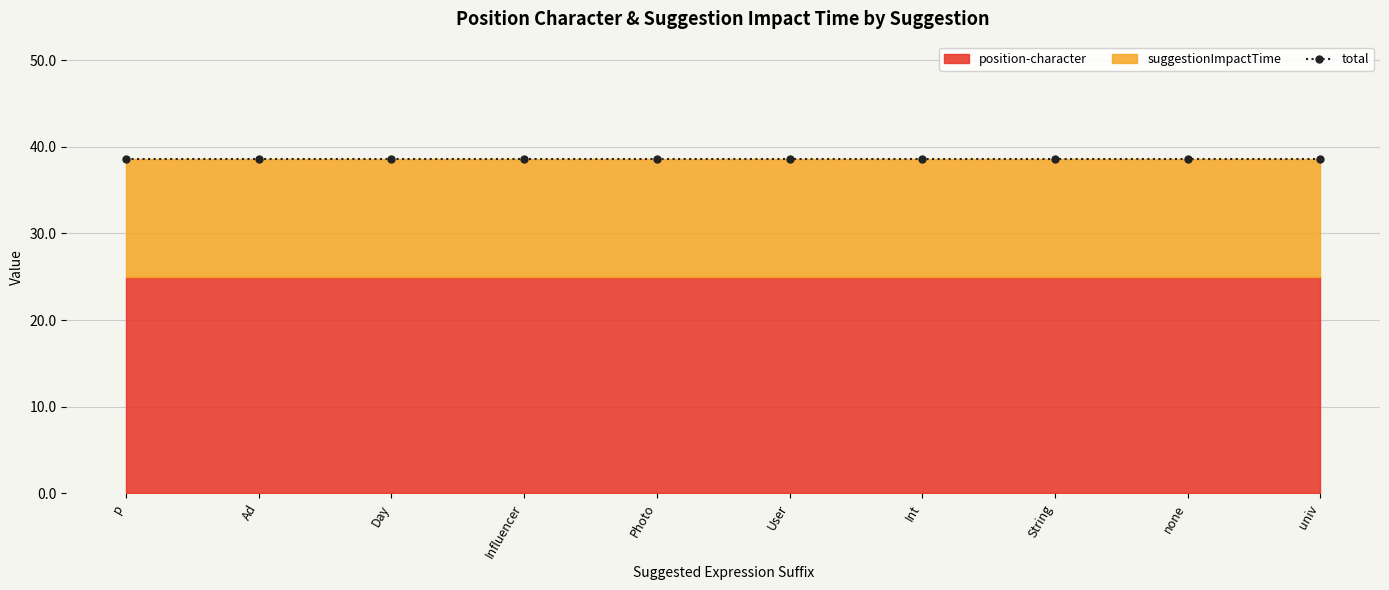

Reading left to right, what are all the values shown in this chart?

position-character: p=25.0	Ad=25.0	Day=25.0	Influencer=25.0	Photo=25.0	User=25.0	Int=25.0	String=25.0	none=25.0	univ=25.0
suggestionImpactTime: p=13.6	Ad=13.6	Day=13.6	Influencer=13.6	Photo=13.6	User=13.6	Int=13.6	String=13.6	none=13.6	univ=13.6